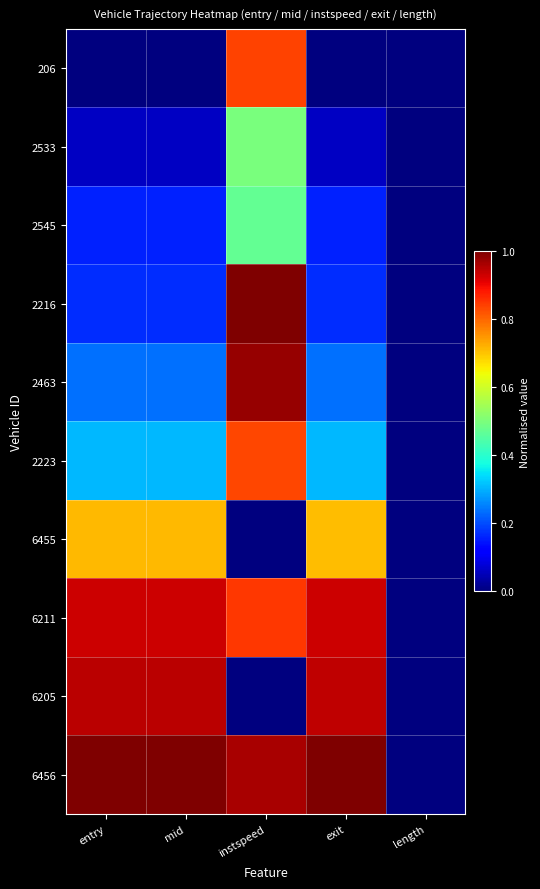

Reading left to right, what are all the values shown in this chart?

206: entry=0.0	mid=0.0	instspeed=0.8	exit=0.0	length=0.0
2533: entry=0.1	mid=0.1	instspeed=0.5	exit=0.1	length=0.0
2545: entry=0.2	mid=0.2	instspeed=0.5	exit=0.2	length=0.0
2216: entry=0.2	mid=0.2	instspeed=1.0	exit=0.2	length=0.0
2463: entry=0.2	mid=0.2	instspeed=1.0	exit=0.2	length=0.0
2223: entry=0.3	mid=0.3	instspeed=0.8	exit=0.3	length=0.0
6455: entry=0.7	mid=0.7	instspeed=0.0	exit=0.7	length=0.0
6211: entry=0.9	mid=0.9	instspeed=0.8	exit=0.9	length=0.0
6205: entry=0.9	mid=0.9	instspeed=0.0	exit=0.9	length=0.0
6456: entry=1.0	mid=1.0	instspeed=1.0	exit=1.0	length=0.0